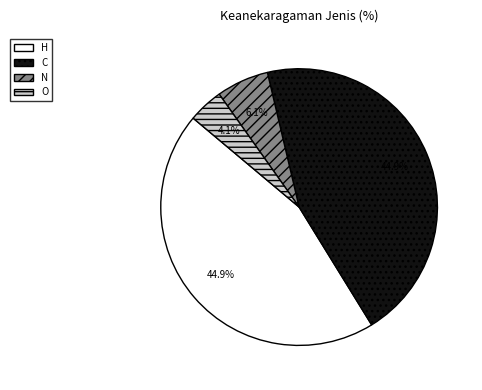

How many segments does this pie chart have?

4